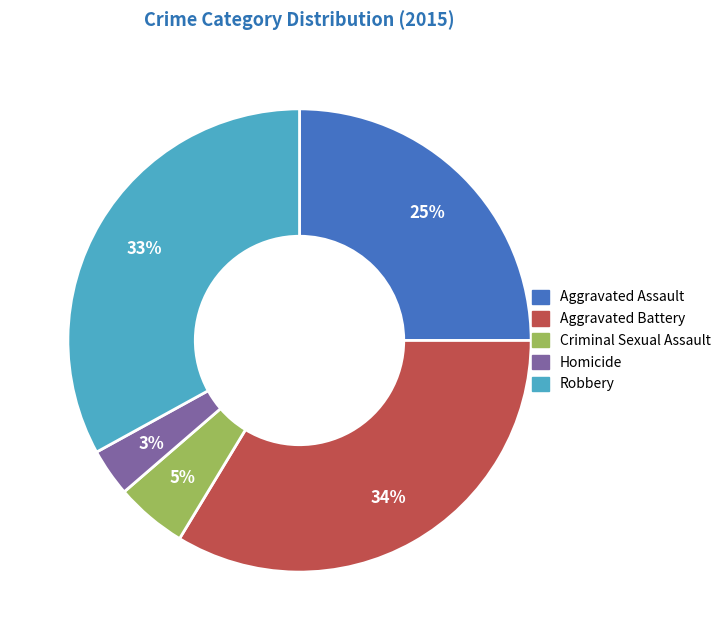

What is the ratio of the value at Criminal Sexual Assault to the value at Aggravated Assault?

0.2